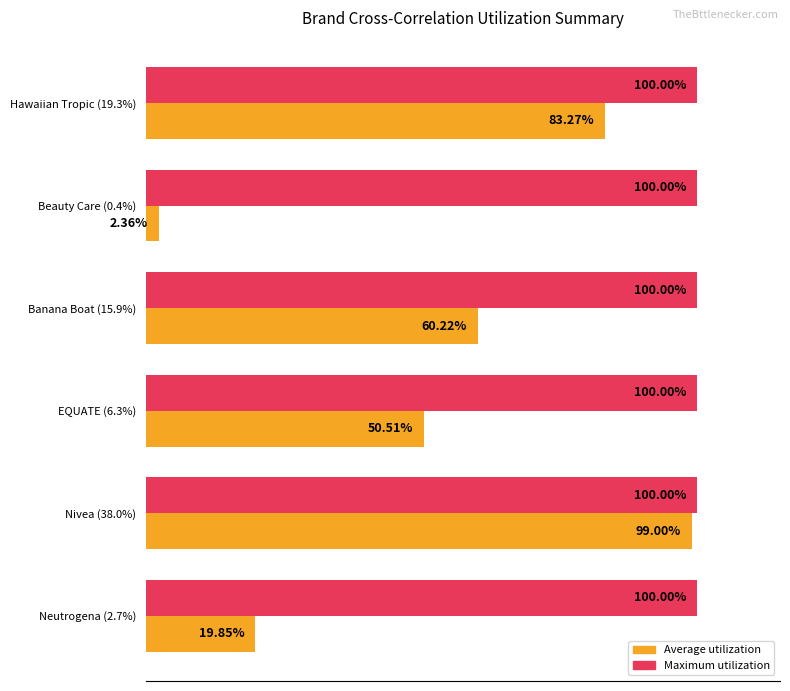

At which category is the sum across all series the highest?

Nivea (38.0%)